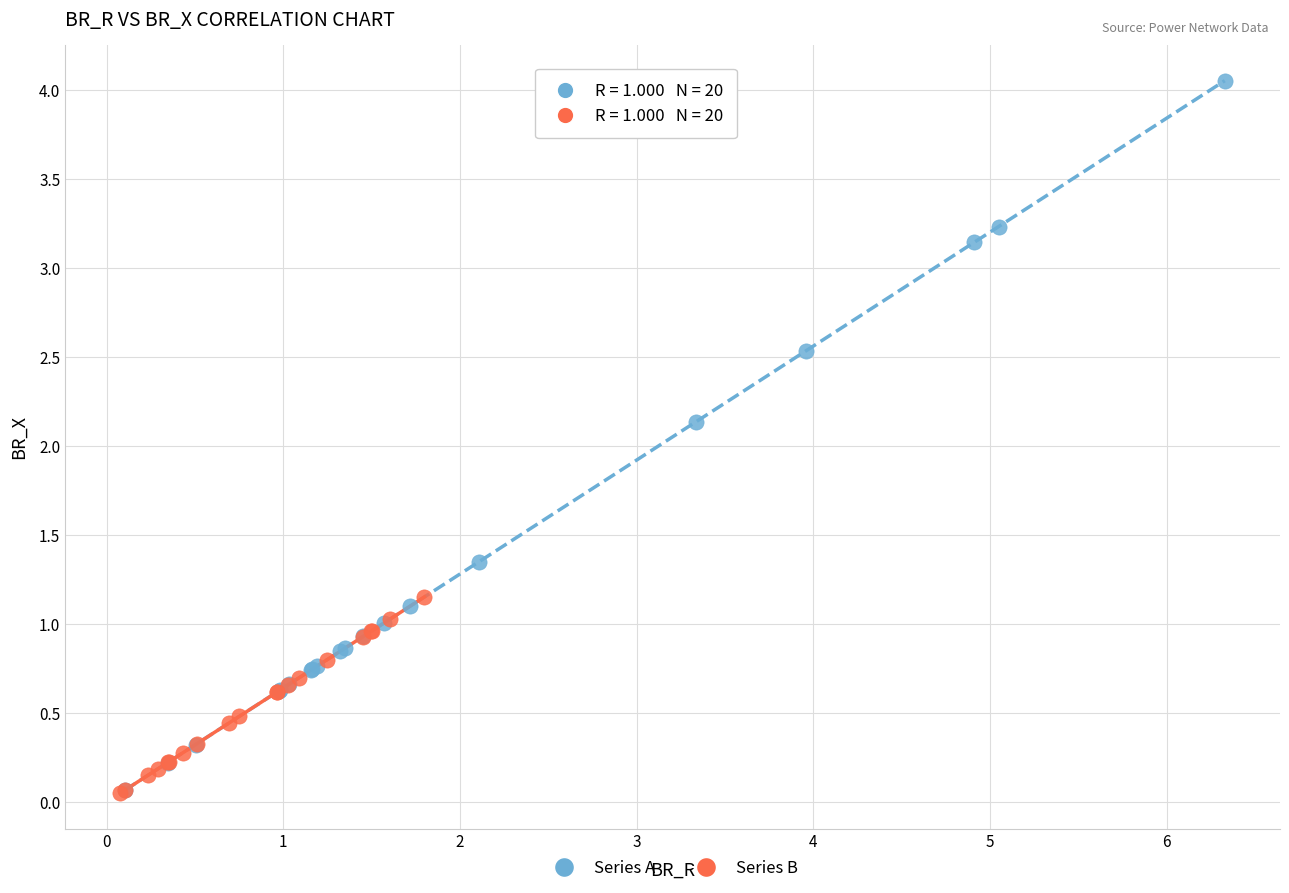

What are all the series names shown in the legend?

Series A, Series B